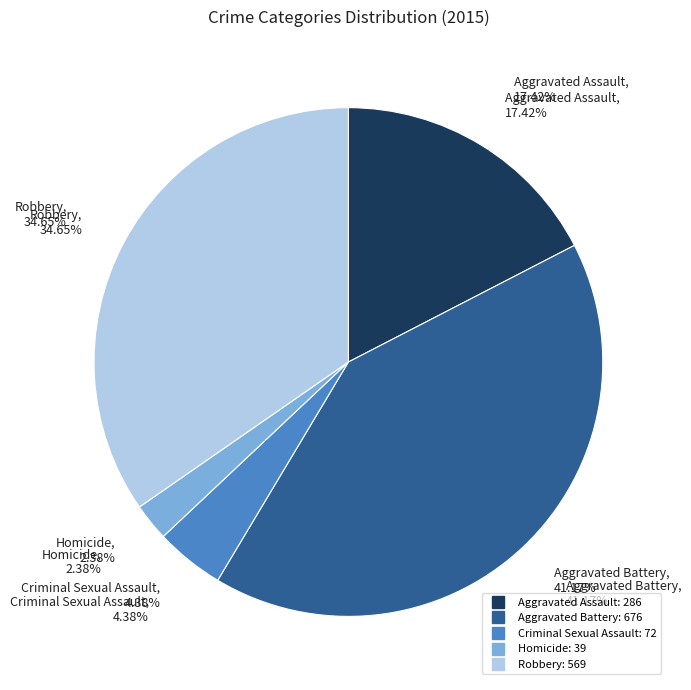

To the nearest percent, what percentage of the pie is Aggravated Battery?

41%